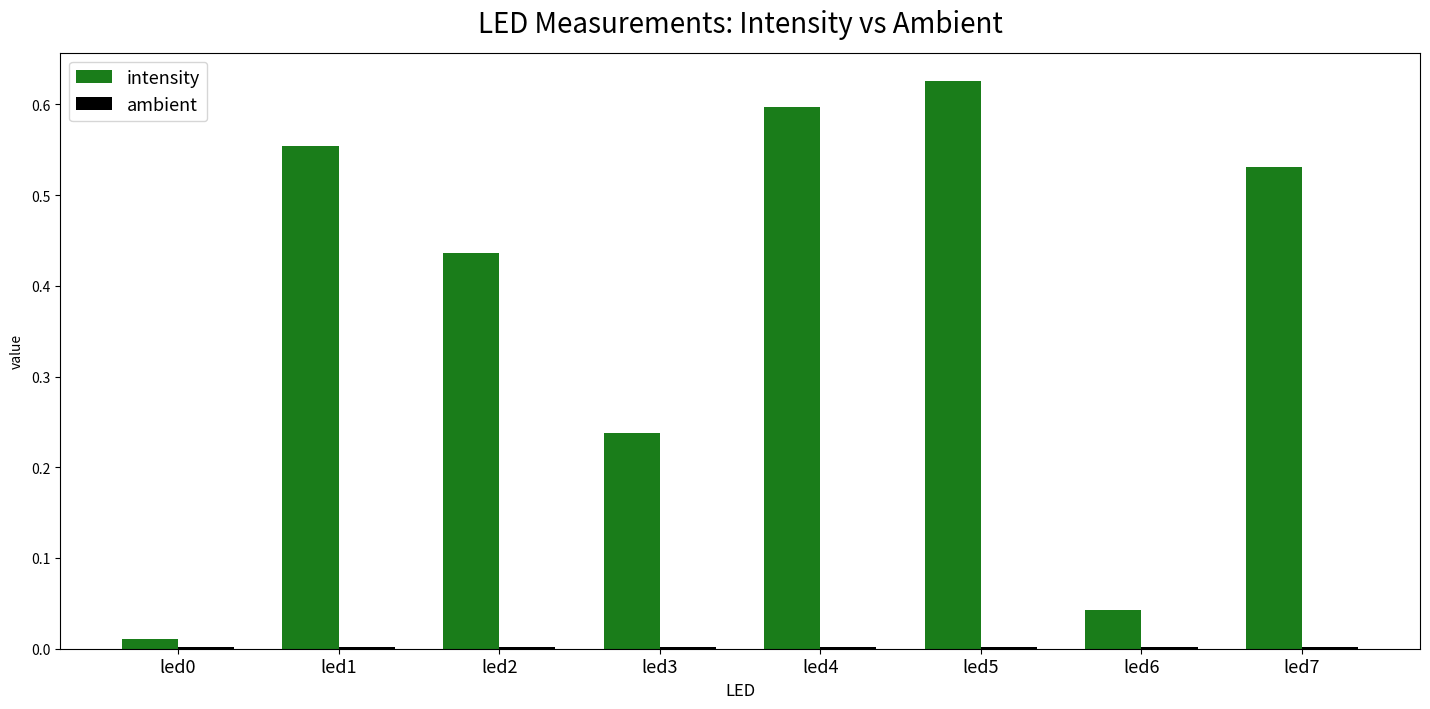

Which series has the widest spread of values?

intensity